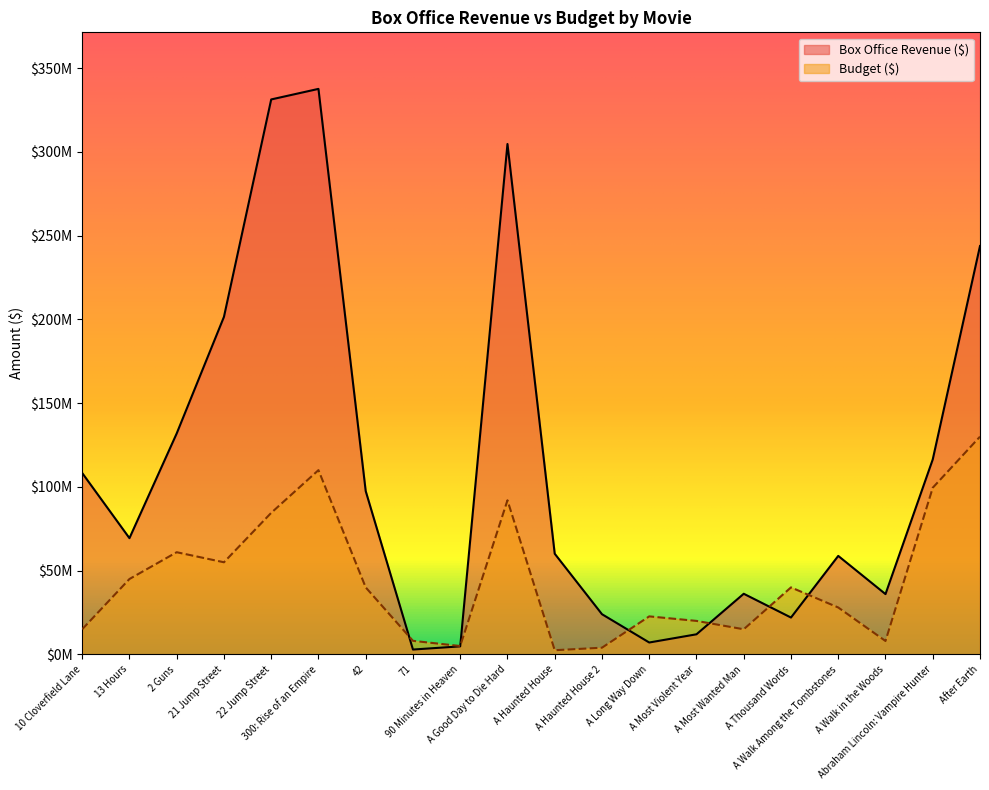

Reading right to left, list all the values displayed in this chart.

Box Office Revenue ($): After Earth=243800000	Abraham Lincoln: Vampire Hunter=116400000	A Walk in the Woods=36000000	A Walk Among the Tombstones=58800000	A Thousand Words=22000000	A Most Wanted Man=36200000	A Most Violent Year=12000000	A Long Way Down=7100000	A Haunted House 2=24000000	A Haunted House=60100000	A Good Day to Die Hard=304700000	90 Minutes in Heaven=4800000	71=2900000	42=97500000	300: Rise of an Empire=337600000	22 Jump Street=331300000	21 Jump Street=201500000	2 Guns=131900000	13 Hours=69400000	10 Cloverfield Lane=108300000
Budget ($): After Earth=130000000	Abraham Lincoln: Vampire Hunter=99500000	A Walk in the Woods=8000000	A Walk Among the Tombstones=28000000	A Thousand Words=40000000	A Most Wanted Man=15000000	A Most Violent Year=20000000	A Long Way Down=22700000	A Haunted House 2=4000000	A Haunted House=2500000	A Good Day to Die Hard=92000000	90 Minutes in Heaven=5000000	71=8100000	42=40000000	300: Rise of an Empire=110000000	22 Jump Street=84500000	21 Jump Street=55000000	2 Guns=61000000	13 Hours=45000000	10 Cloverfield Lane=15000000